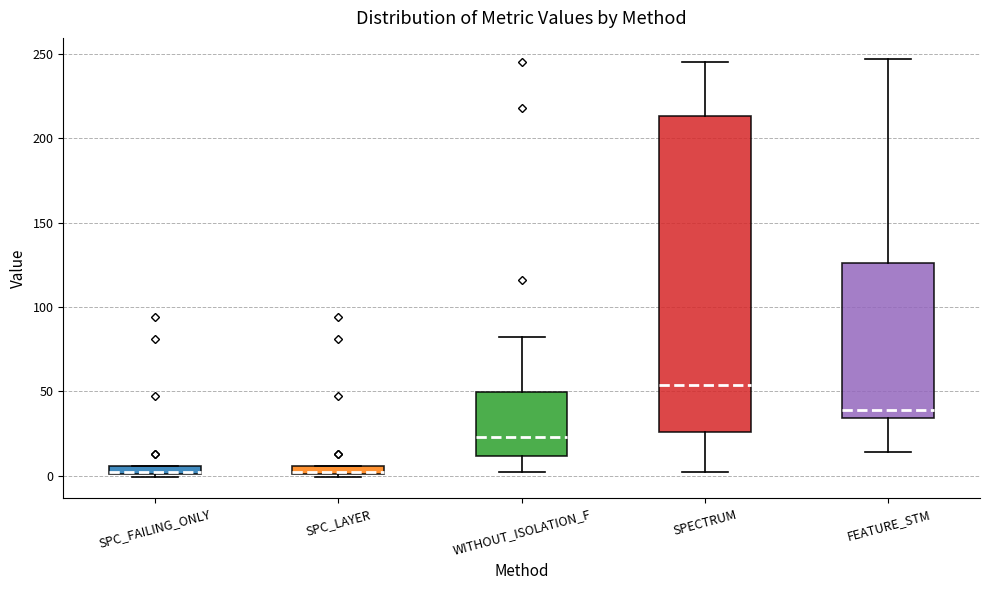

Where is the lower edge of the box for SPC_LAYER on the y-axis? The values are not printed on the chart, so give them approximately, as read against the axis.

0